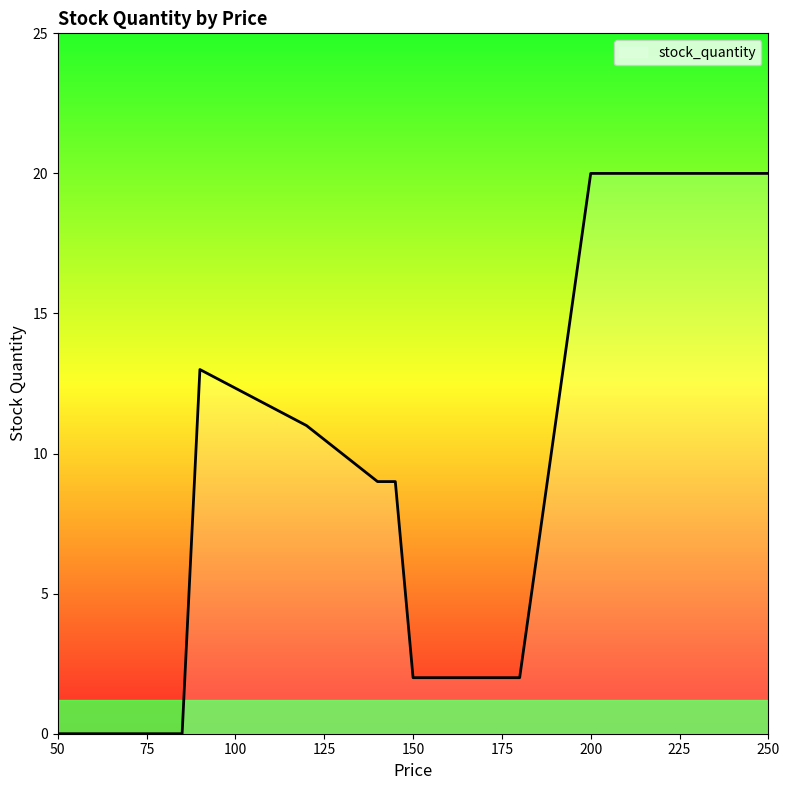

What is the greatest value displayed?

20